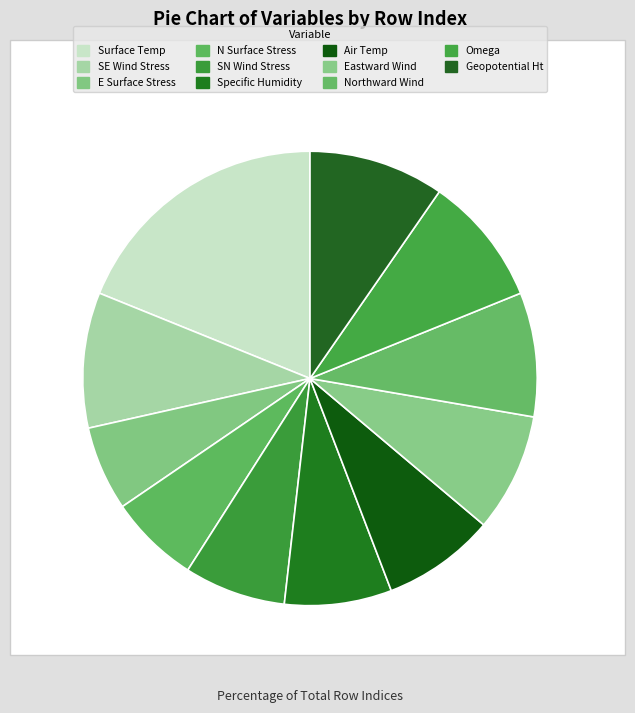

How many segments does this pie chart have?

11